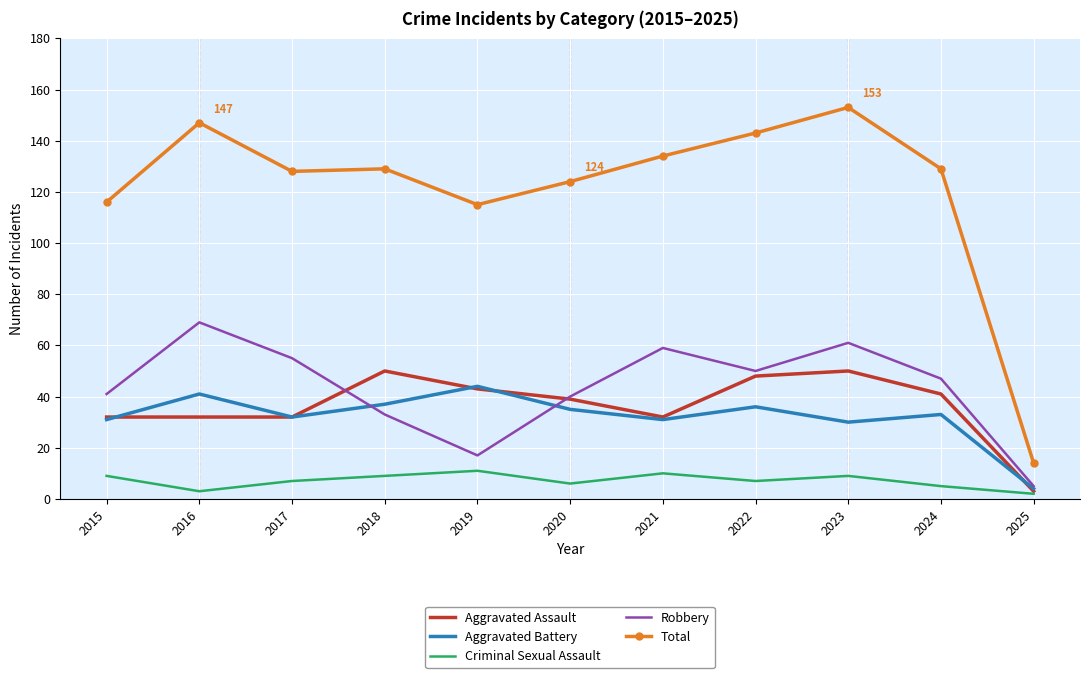

Is it true that Criminal Sexual Assault equals 2 at 2015?

False